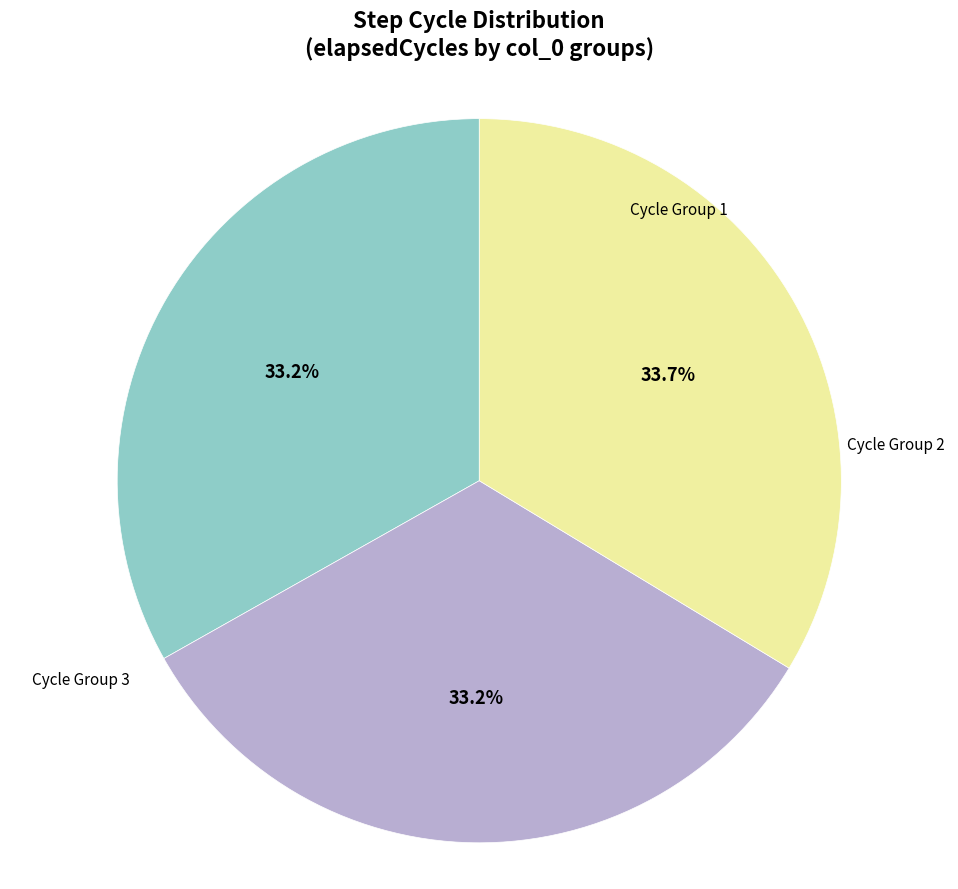

Is there a majority slice in this chart?

No